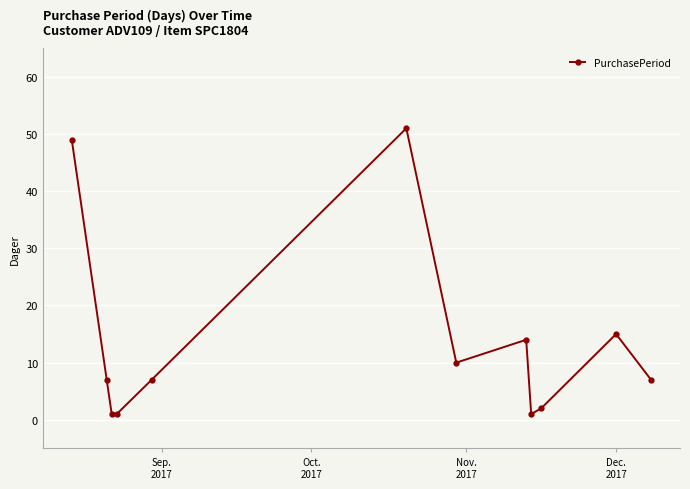

Count the number of data series in this chart.

1